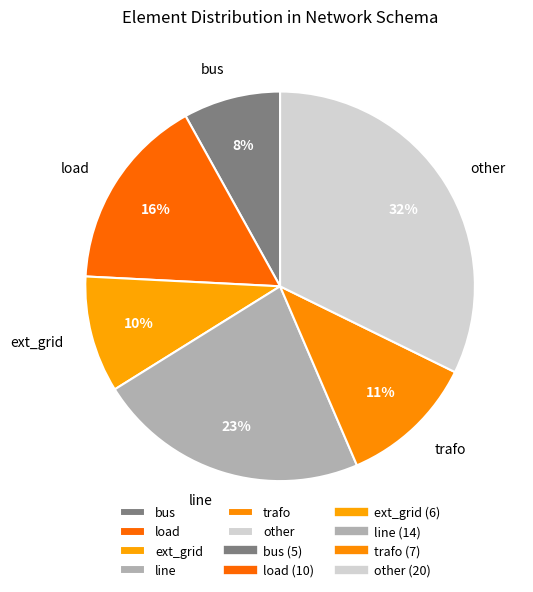

Is there a majority slice in this chart?

No